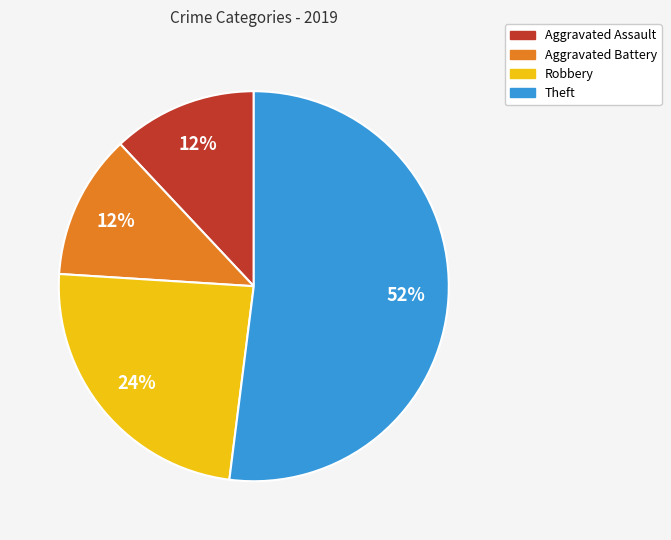

Does any single category account for the majority?

Yes